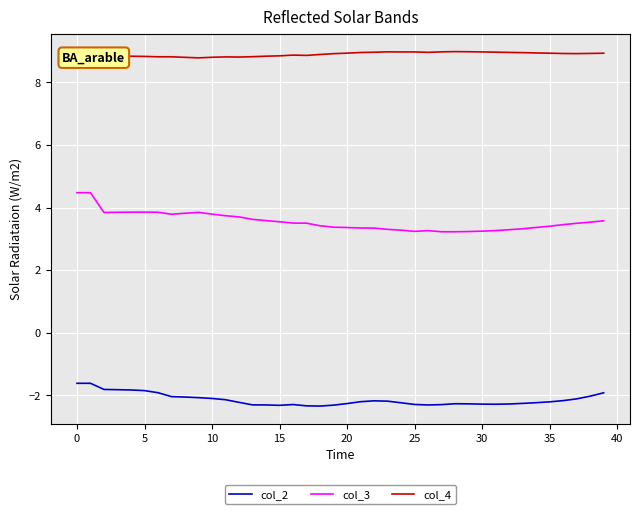

Rank the series by their maximum value, from highest to lowest.

col_4, col_3, col_2